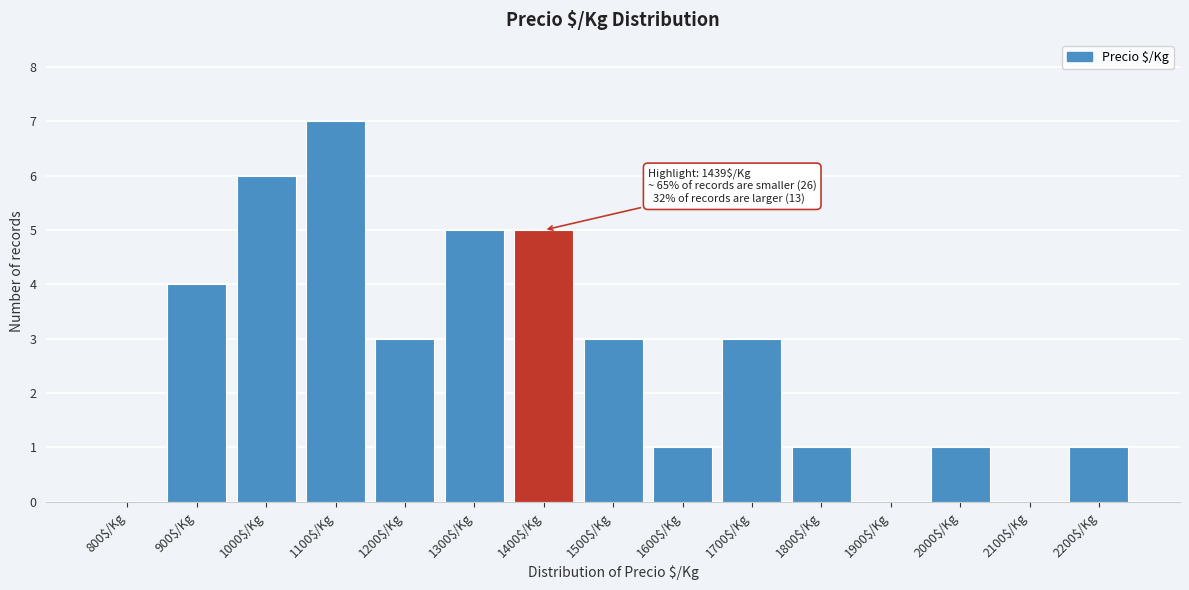

Which category has the highest value across all series?

1100$/Kg